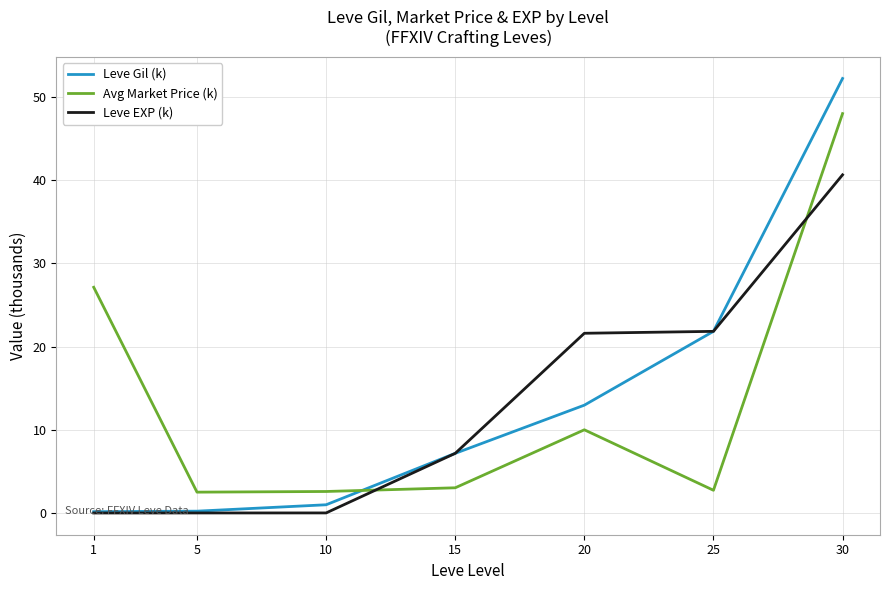

What is the spread (max minus min) of values at 30?

11.6